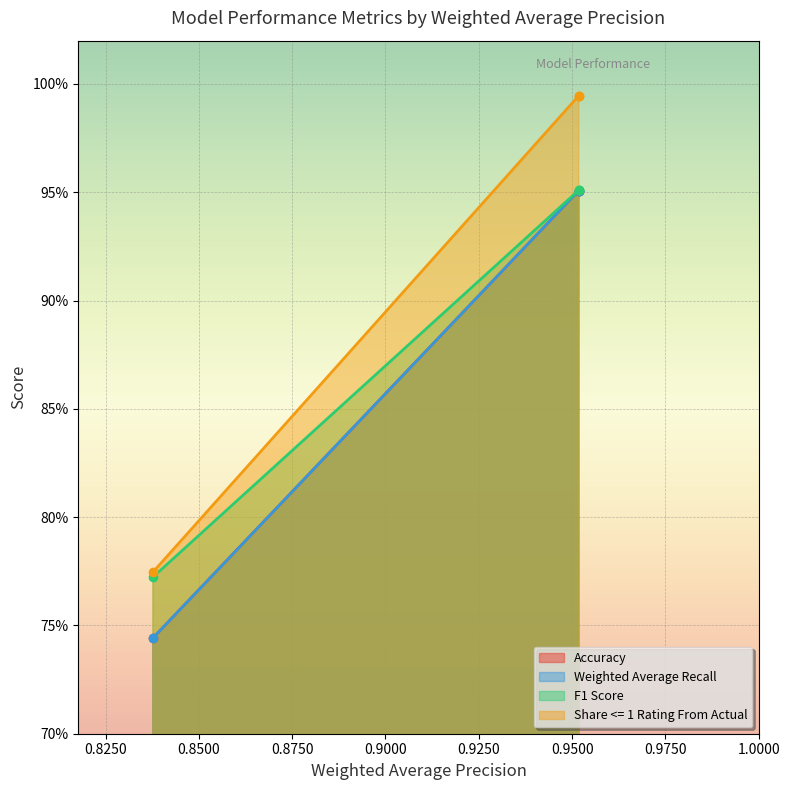

Which has a higher value, 0.9518 or 0.9518?

0.9518